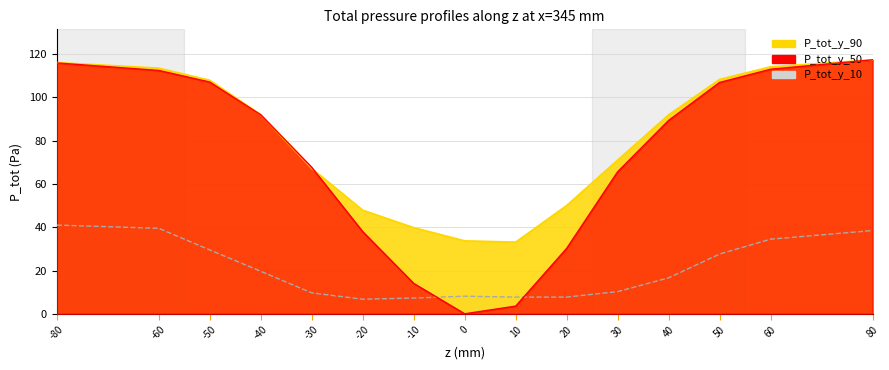

Does the chart have visible grid lines?

Yes